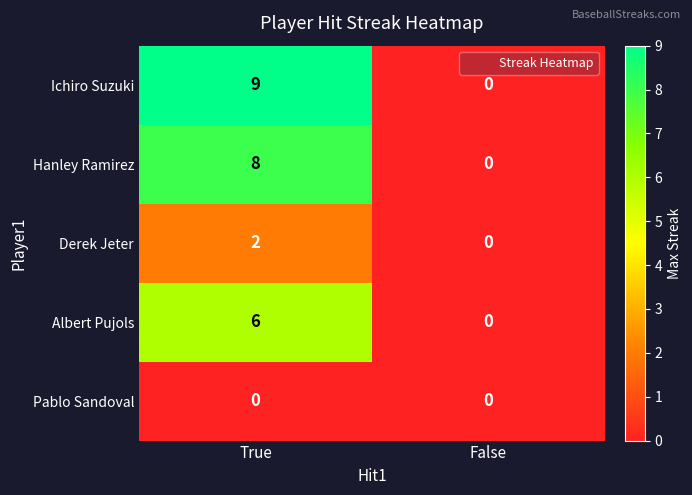

What is the difference between the maximum and minimum values in the Hanley Ramirez series?

8